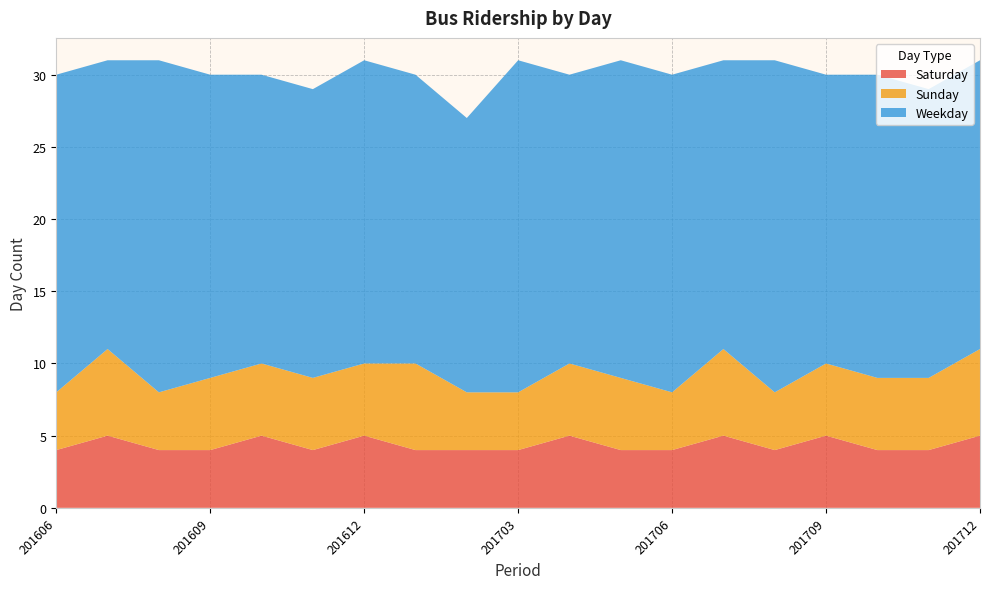

Reading left to right, transcribe all the data shown in this chart.

Saturday: 4	5	4	4	5	4	5	4	4	4	5	4	4	5	4	5	4	4	5
Sunday: 4	6	4	5	5	5	5	6	4	4	5	5	4	6	4	5	5	5	6
Weekday: 22	20	23	21	20	20	21	20	19	23	20	22	22	20	23	20	21	20	20